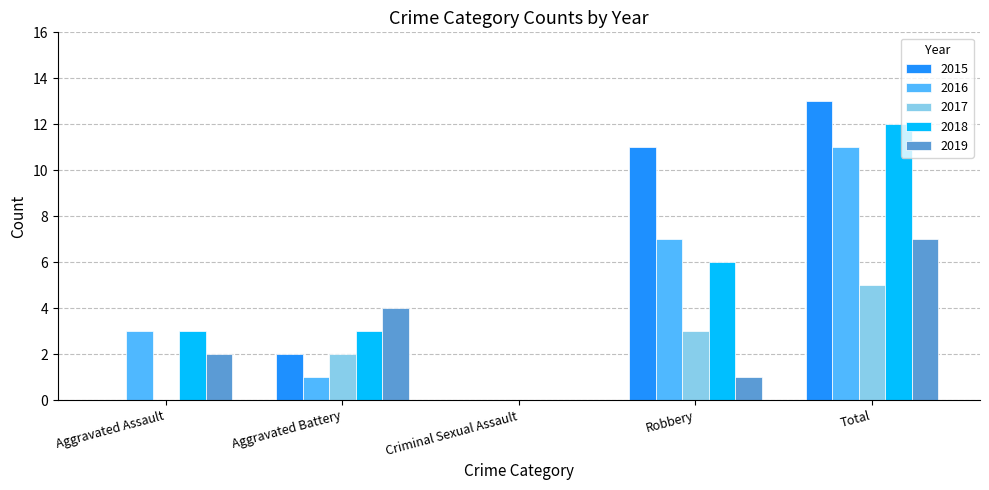

What is the total value across all series at Total?

48